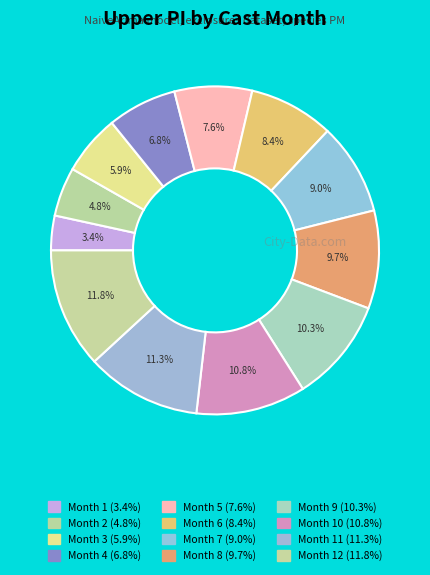

Is there any slice that represents more than half of the pie?

No